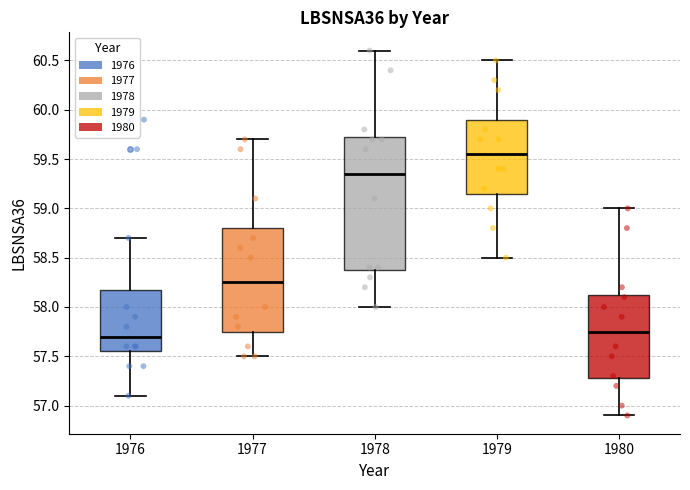

Where is the upper edge of the box at x = 1976 on the y-axis? The values are not printed on the chart, so give them approximately, as read against the axis.

58.20